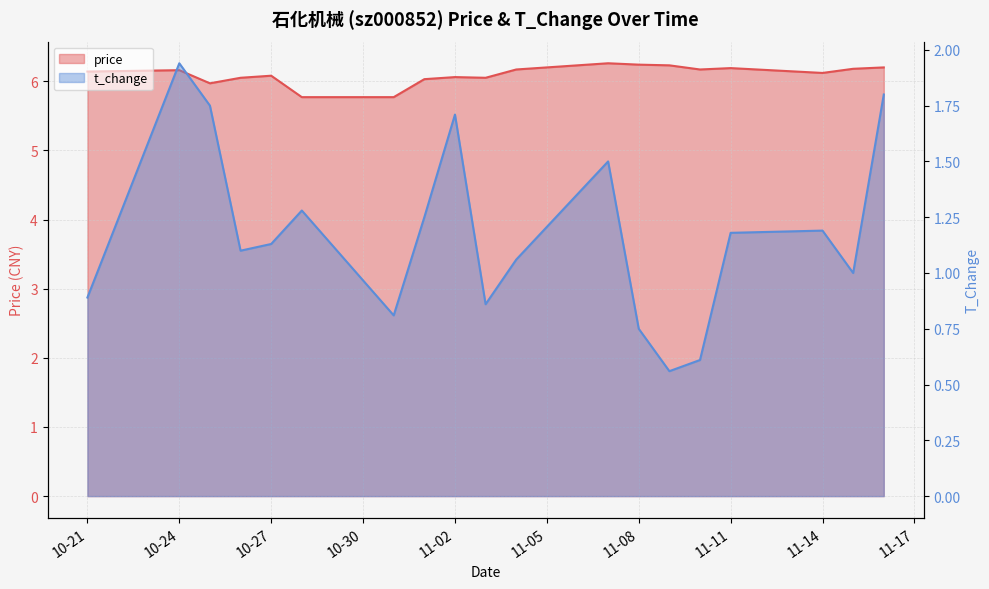

True or false: t_change and price cross at least once.

False